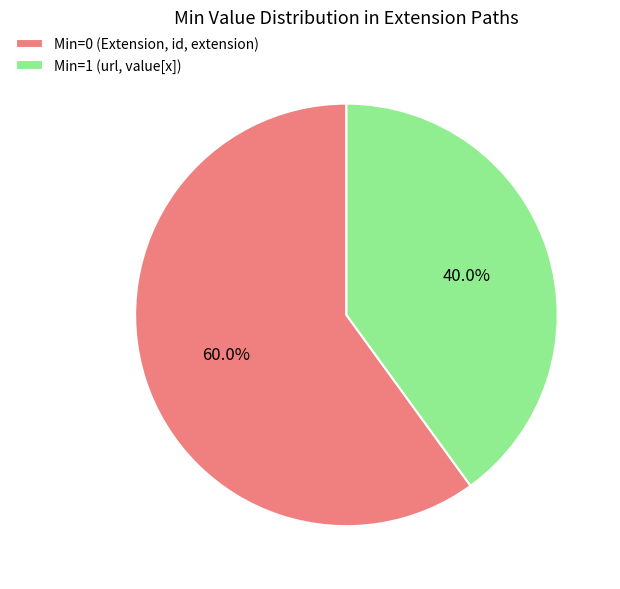

Count the number of slices in the pie.

2